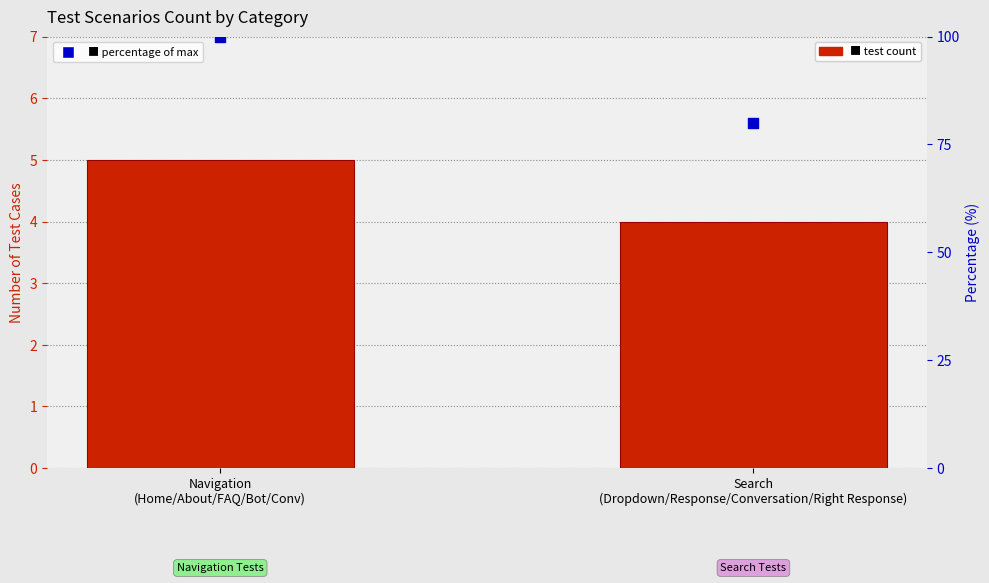

What are all the series names shown in the legend?

Test Count, Percentage of max